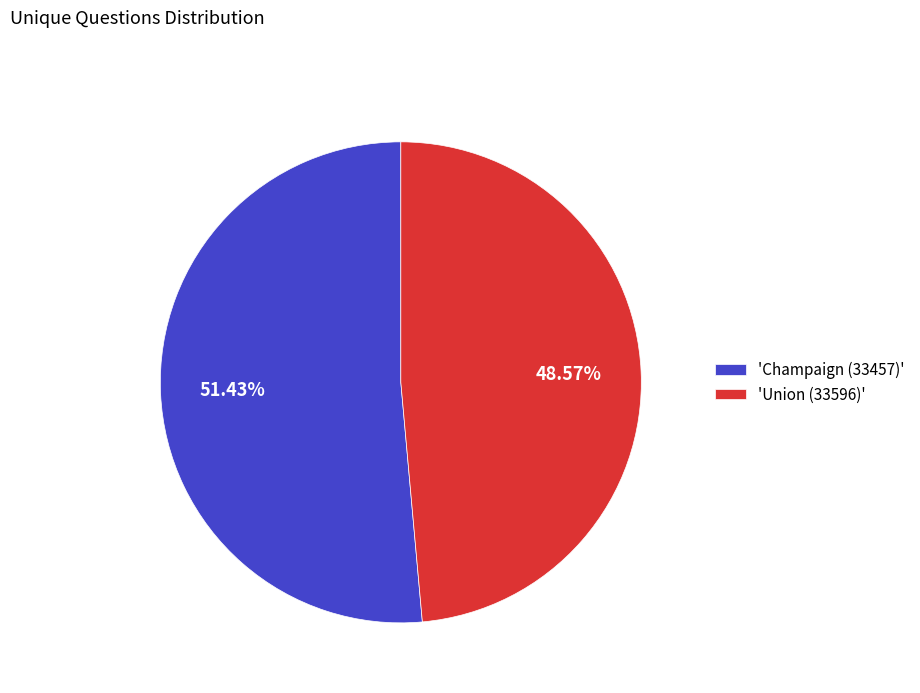

Which category has the biggest portion of the pie?

'Champaign (33457)'